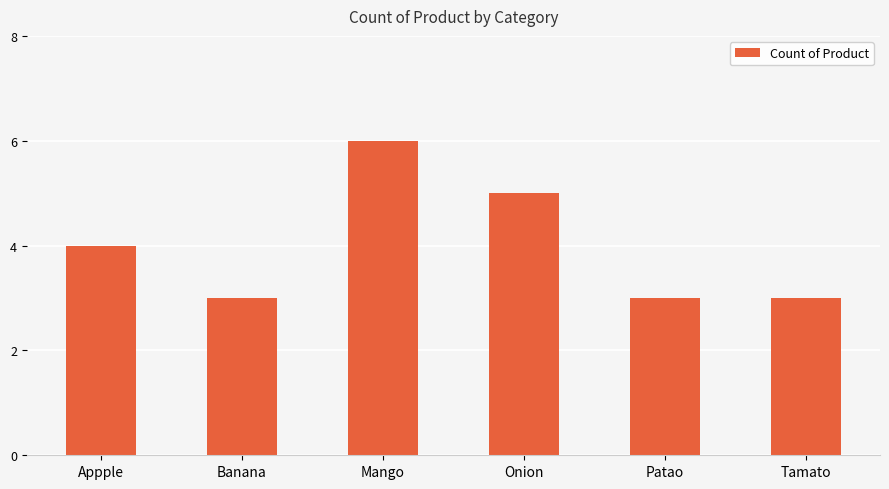

What is the approximate value at Mango?

6